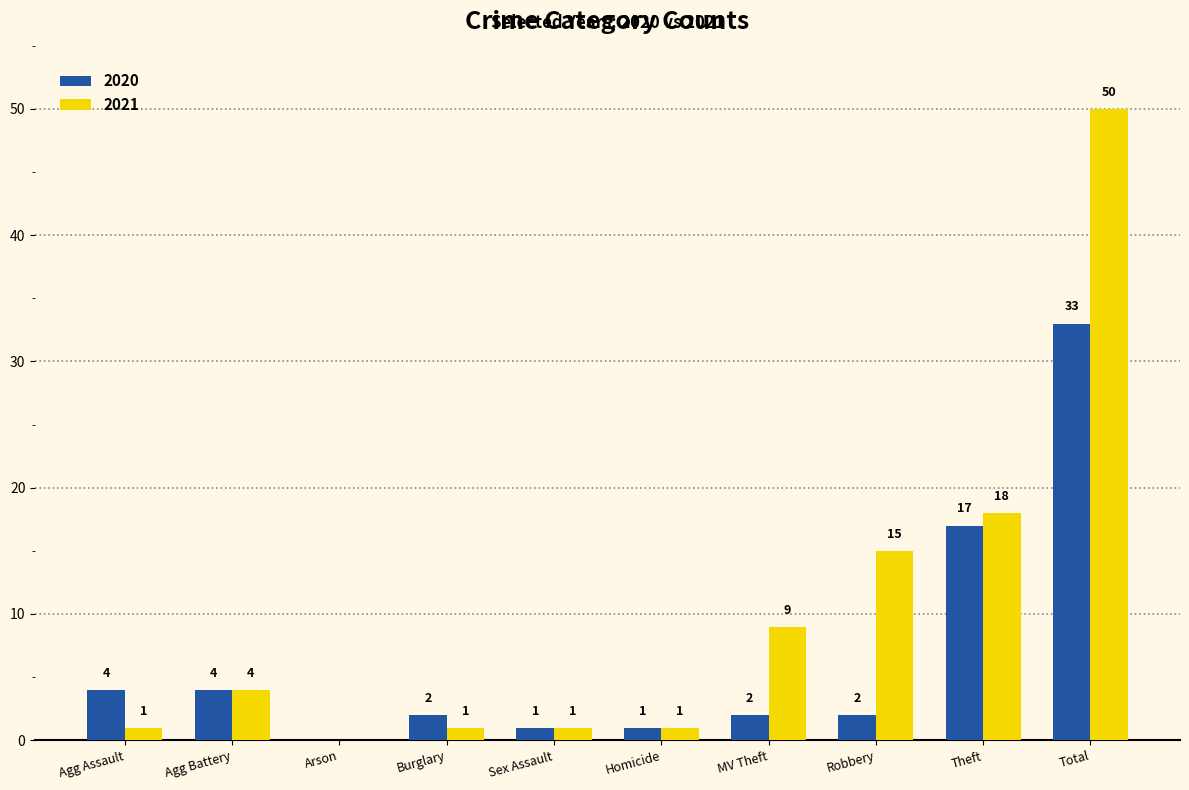

Between Burglary and Robbery, which series saw the biggest shift?

2021